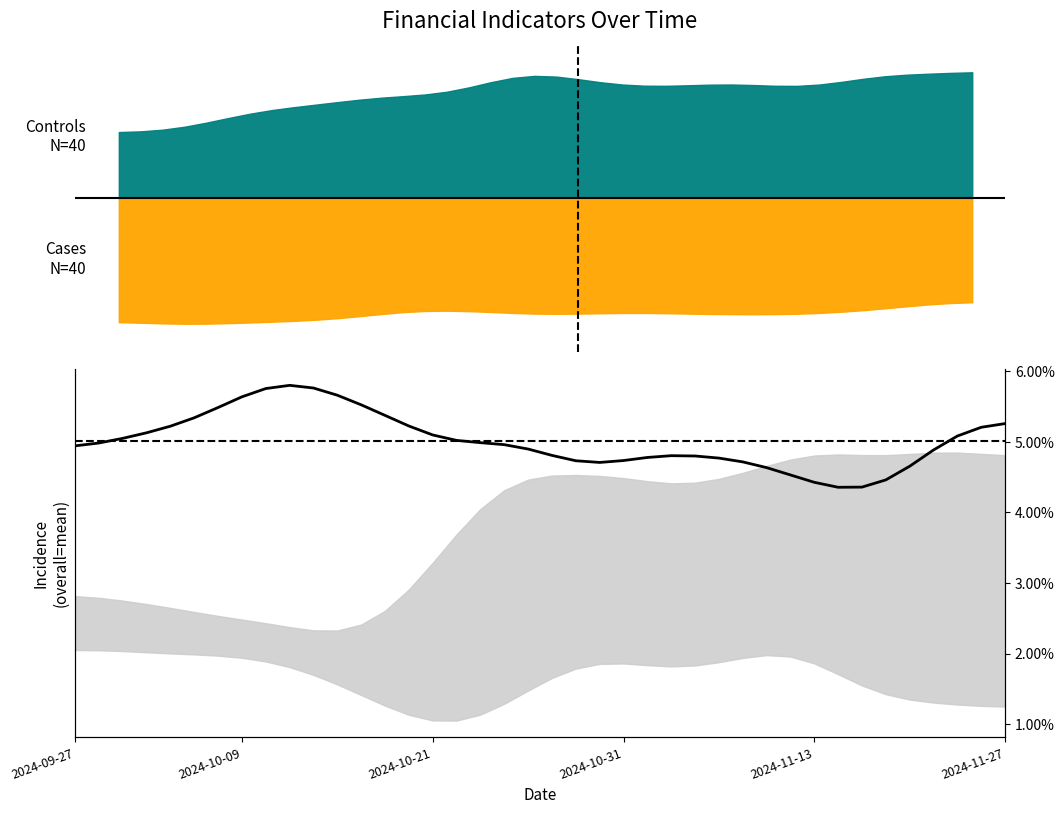

How many points are higher than both their immediate neighbors (excluding endpoints)?

2